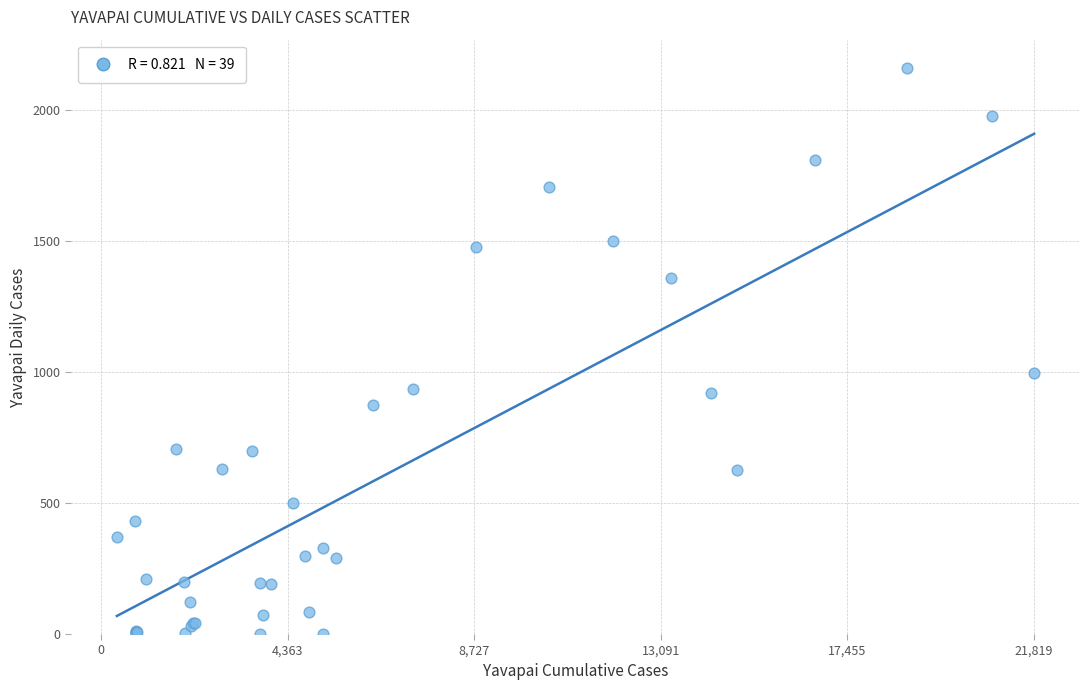

What Y value in the scatter plot is closest to 1080?

996